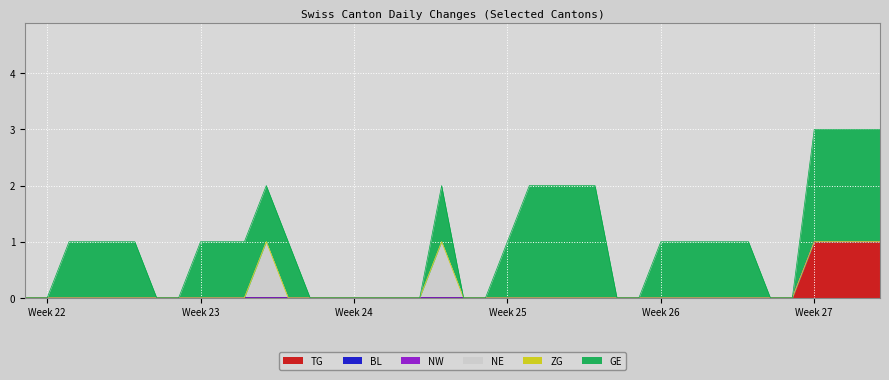

What is the greatest value displayed?

2